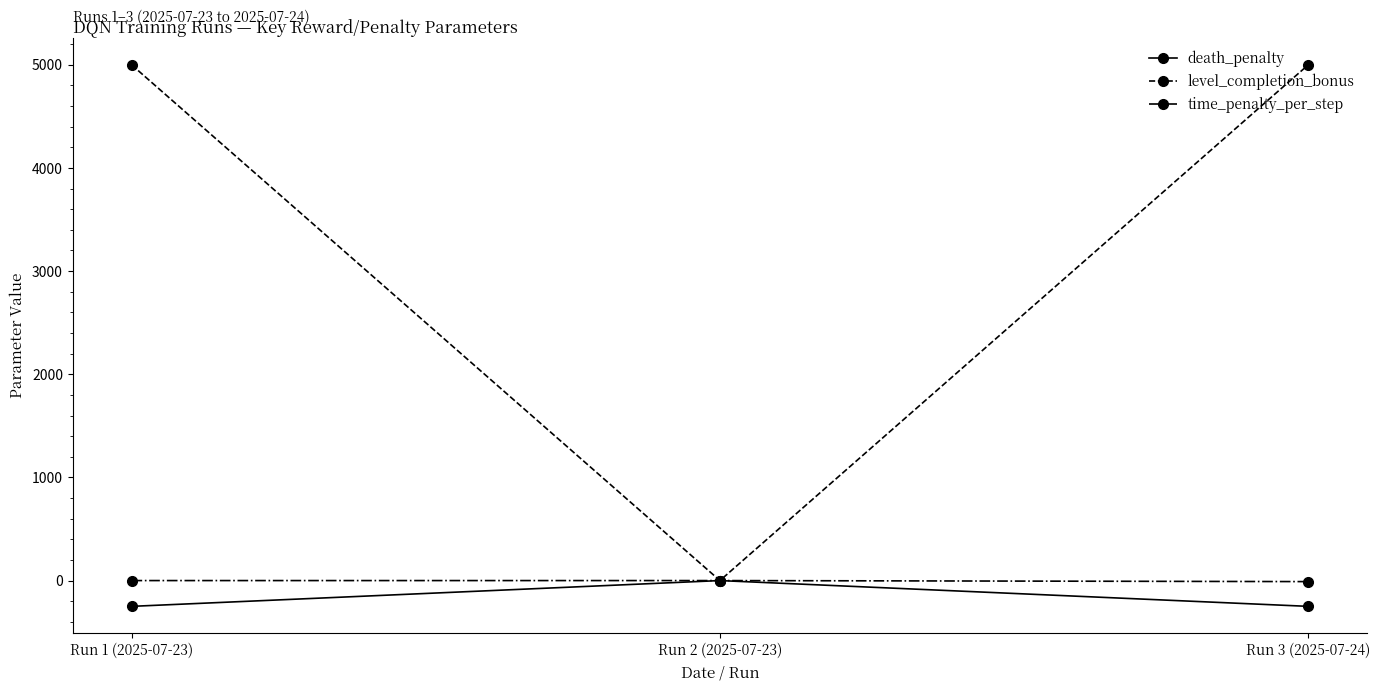

Which series has the largest range (max minus min)?

level_completion_bonus